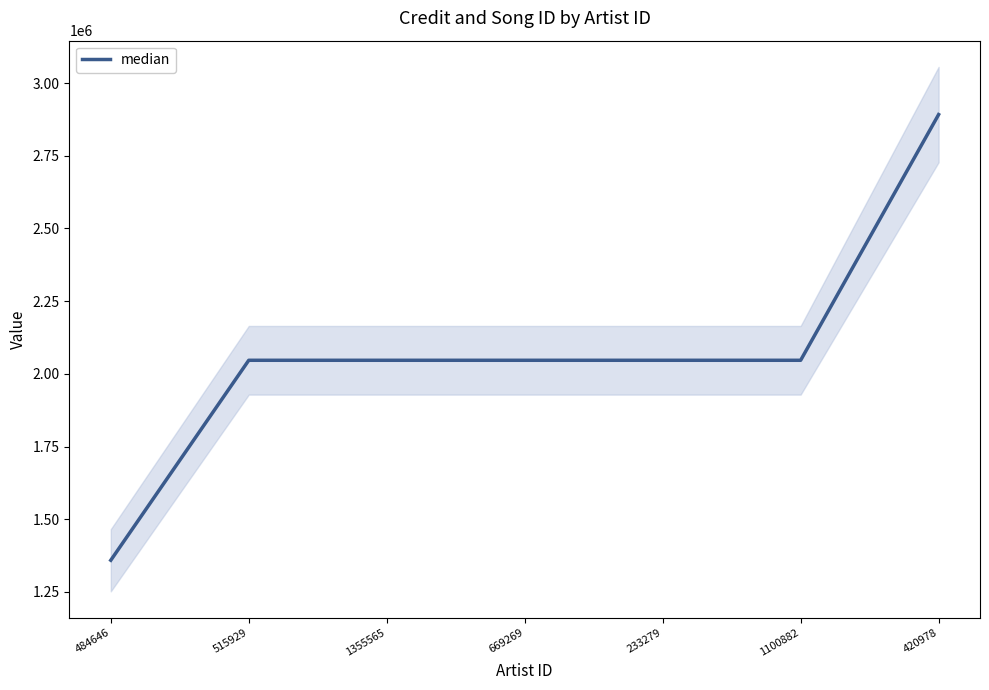

True or false: there are more than 2 points higher than both neighbors.

False